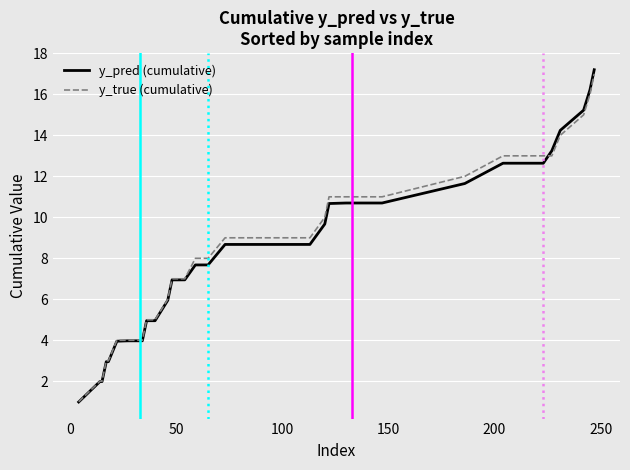

True or false: y_pred (cumulative) and y_true (cumulative) intersect in this chart.

True